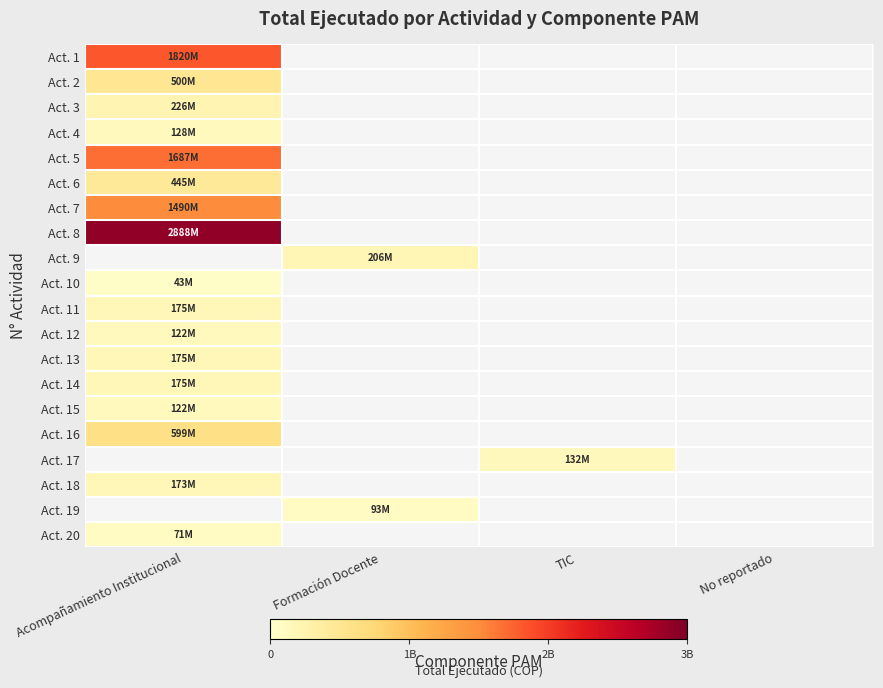

Is the value of Act. 19 at No reportado greater than the value of Act. 13 at TIC?

No